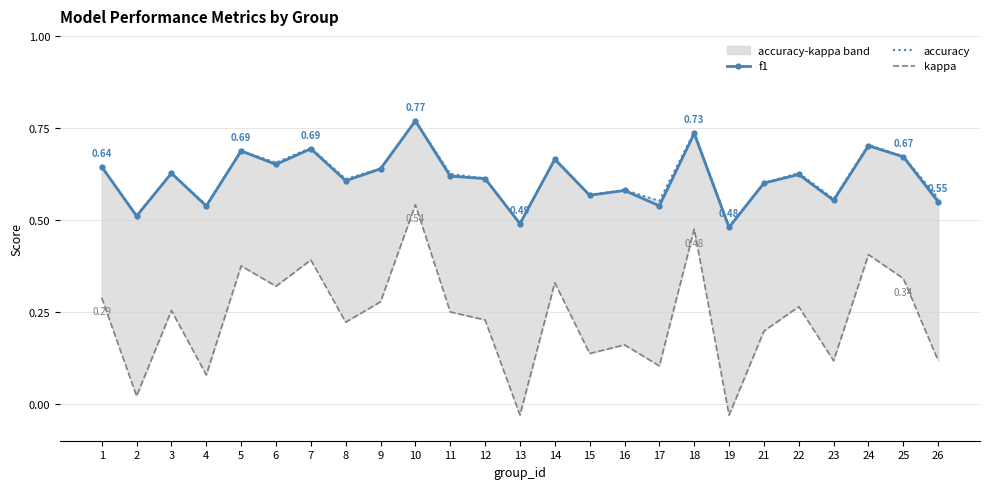

What is the difference between the second highest and second lowest values in the kappa series?

0.5